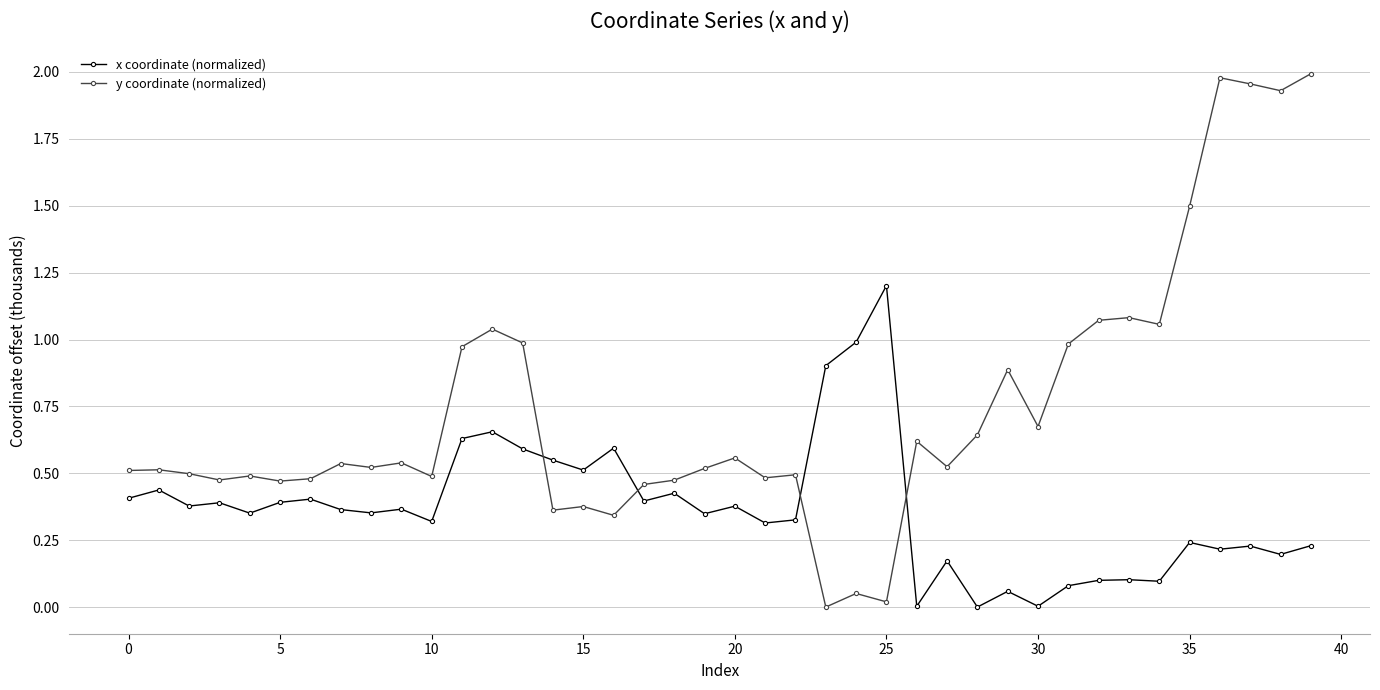

List the series in order of their overall mean, lowest first.

x coordinate (normalized), y coordinate (normalized)